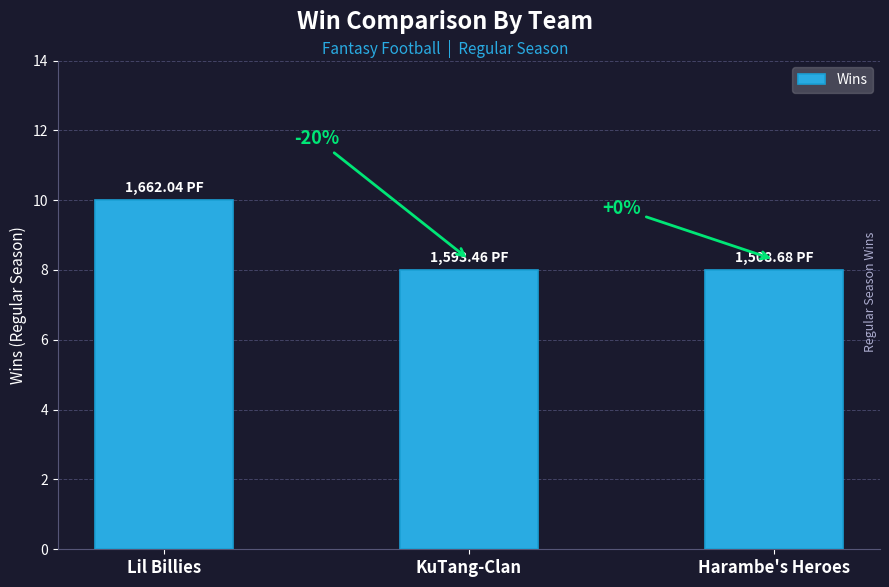

Reading right to left, transcribe all the data shown in this chart.

8	8	10